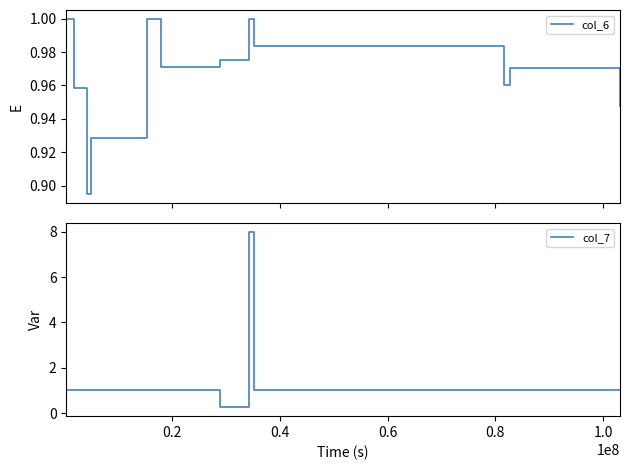

What is the difference between the maximum and minimum values in the col_6 series?

0.1